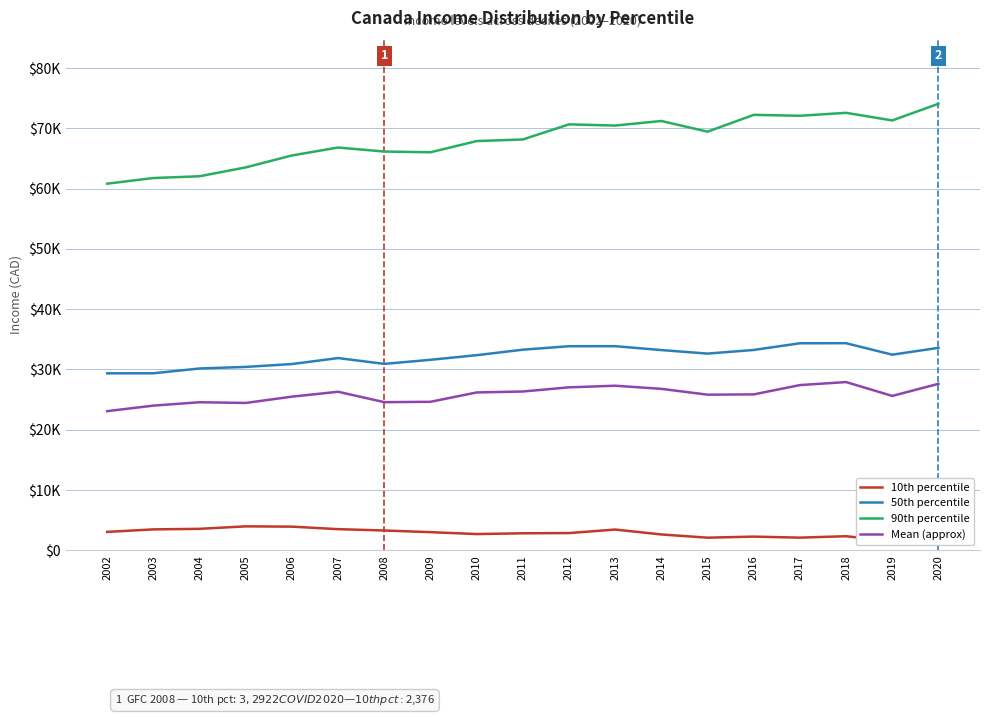

Reading left to right, transcribe all the data shown in this chart.

10th percentile: 2002=3062	2003=3479	2004=3569	2005=3983	2006=3932	2007=3517	2008=3292	2009=3019	2010=2703	2011=2831	2012=2868	2013=3451	2014=2637	2015=2102	2016=2279	2017=2109	2018=2346	2019=1501	2020=2376
50th percentile: 2002=29363	2003=29368	2004=30165	2005=30424	2006=30901	2007=31892	2008=30926	2009=31606	2010=32369	2011=33282	2012=33859	2013=33863	2014=33219	2015=32633	2016=33236	2017=34345	2018=34355	2019=32455	2020=33587
90th percentile: 2002=60815	2003=61752	2004=62046	2005=63517	2006=65497	2007=66811	2008=66146	2009=66023	2010=67881	2011=68147	2012=70651	2013=70455	2014=71215	2015=69442	2016=72230	2017=72078	2018=72565	2019=71305	2020=74071
Mean (approx): 2002=23088	2003=24006	2004=24566	2005=24448	2006=25492	2007=26305	2008=24578	2009=24638	2010=26189	2011=26347	2012=27038	2013=27306	2014=26787	2015=25821	2016=25867	2017=27413	2018=27912	2019=25615	2020=27619